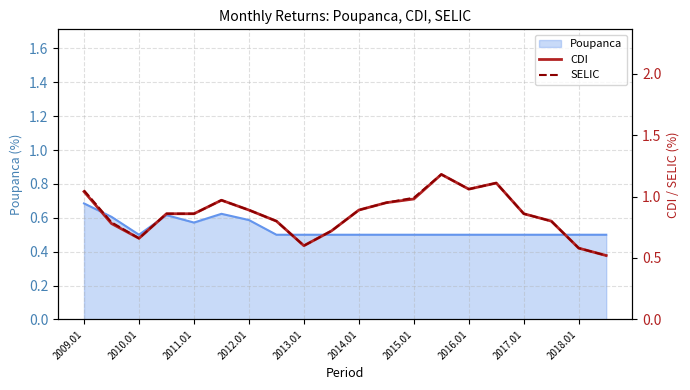

The value of Poupanca at 2013.01 is 0.7. True or false?

False